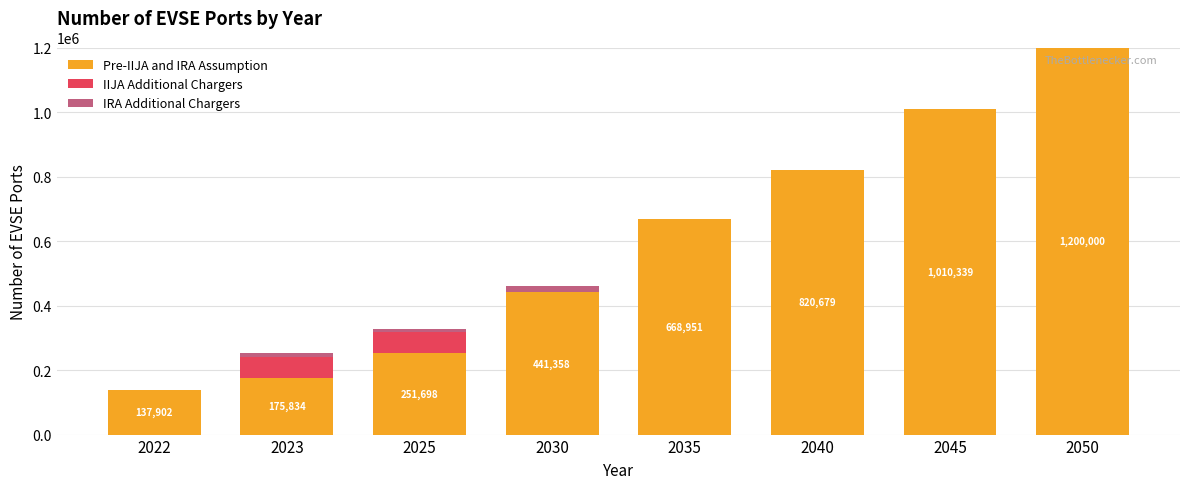

The value of Pre-IIJA and IRA Assumption at 2023 is 264135.0. True or false?

False